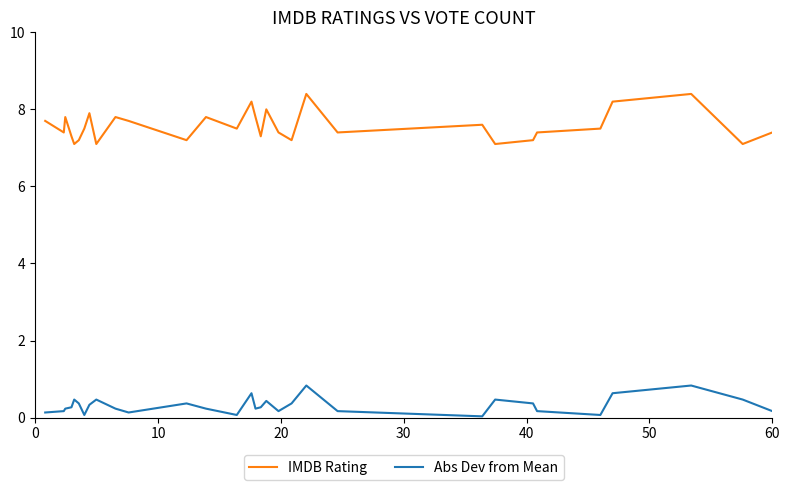

Rank the series by their maximum value, from highest to lowest.

IMDB Rating, Abs Dev from Mean